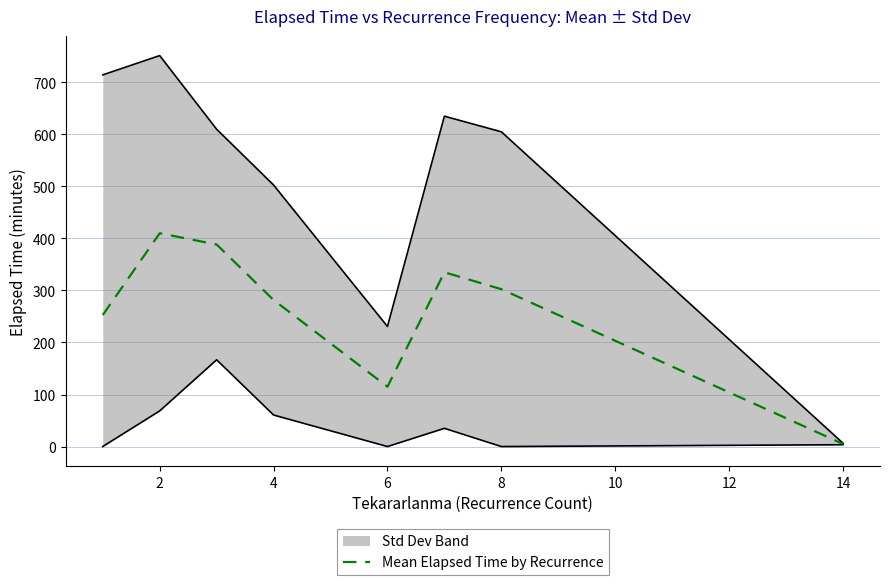

How many points are higher than both their immediate neighbors (excluding endpoints)?

2